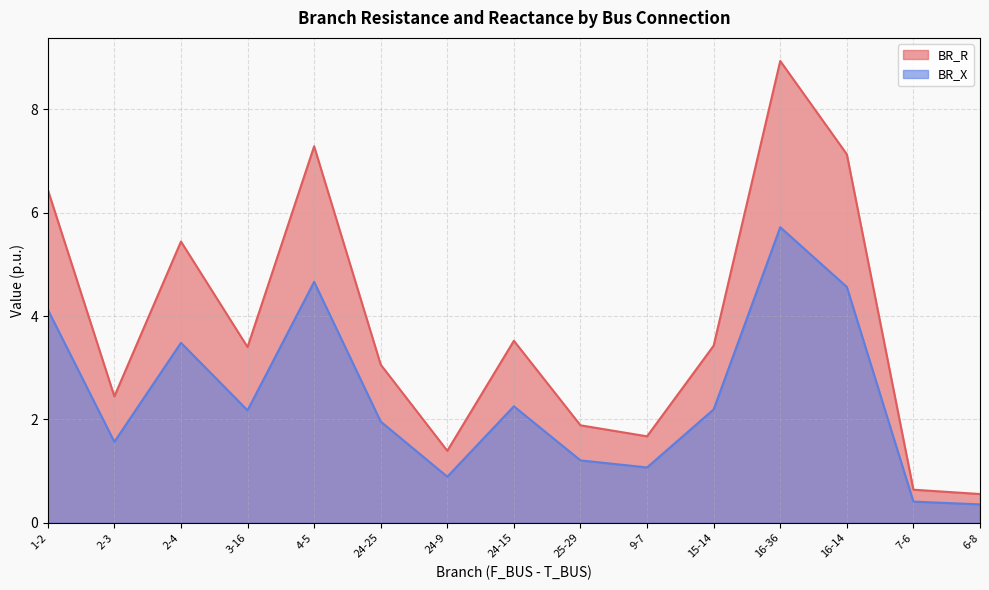

What is the sum of the BR_R values at 15-14 and 24-25?

6.5